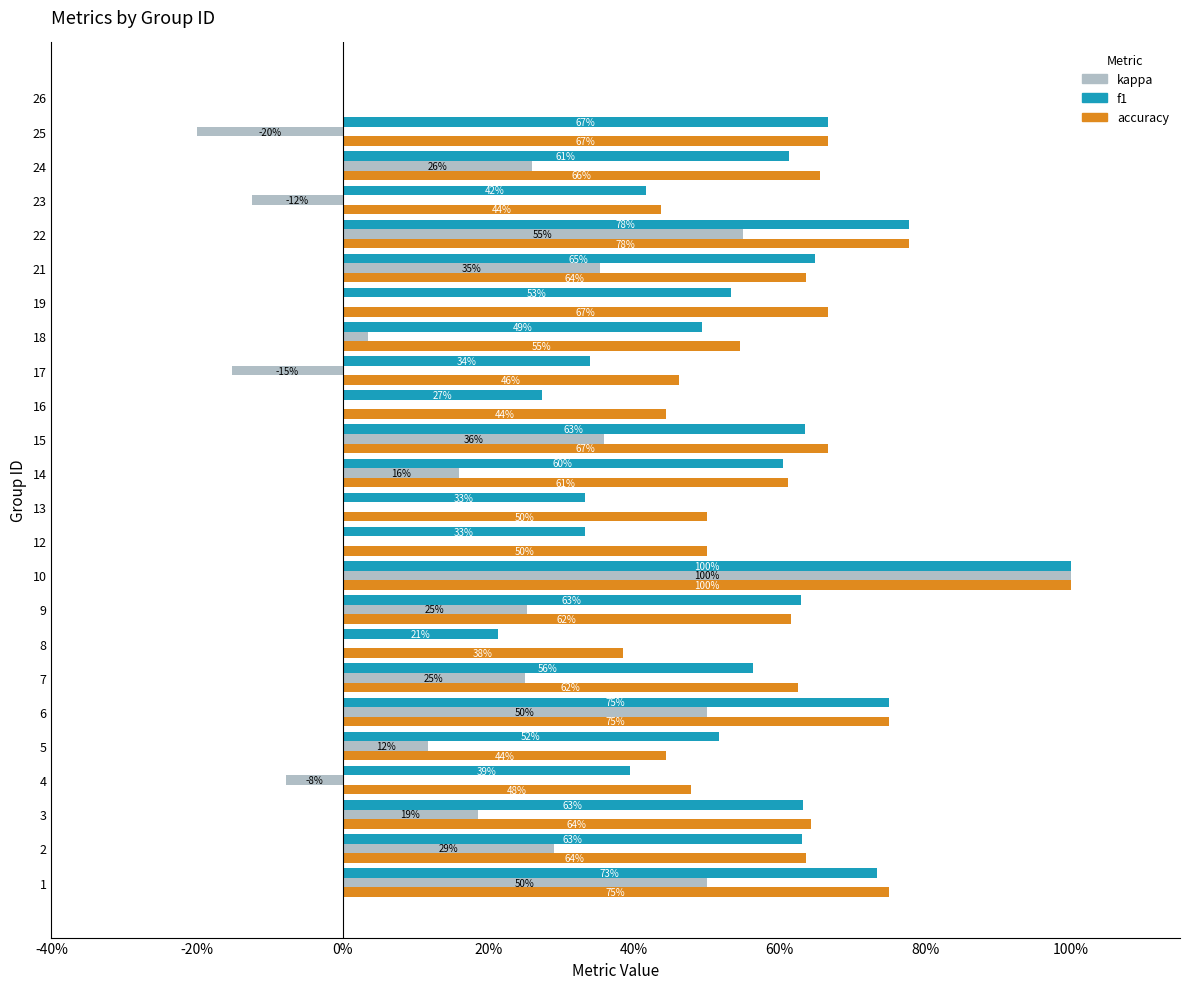

What is the label of the 6th bar from the right?

18